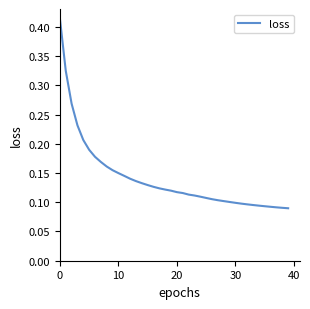

Does the chart display data point markers on the line(s)?

No